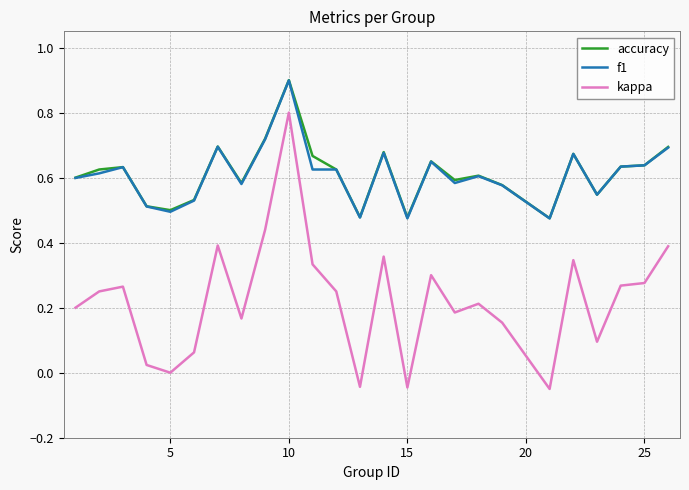

True or false: f1 and kappa cross at least once.

False